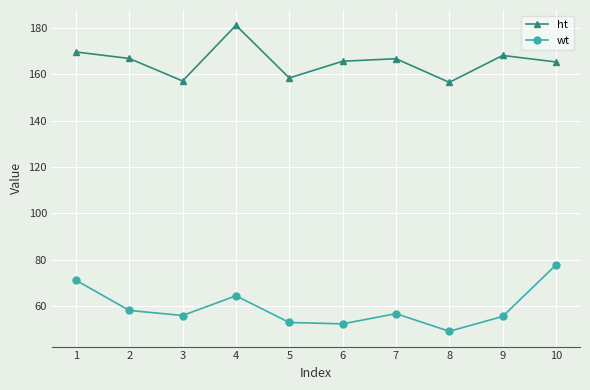

What is the greatest value displayed?

181.1